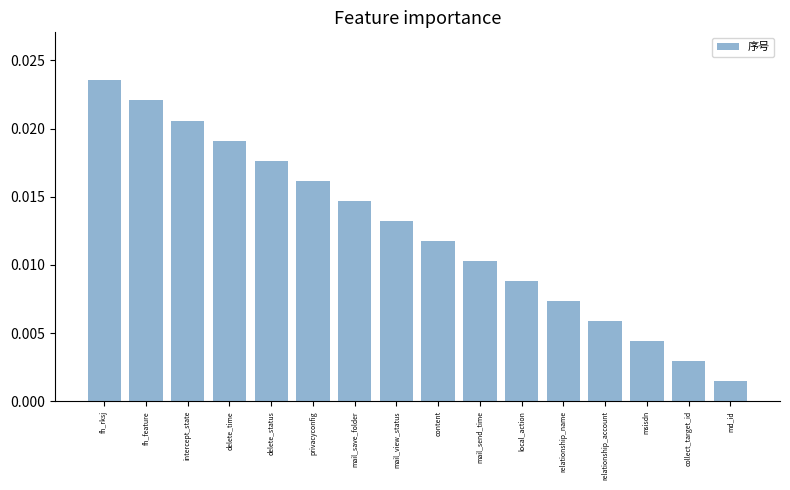

How many distinct data groups are displayed?

1